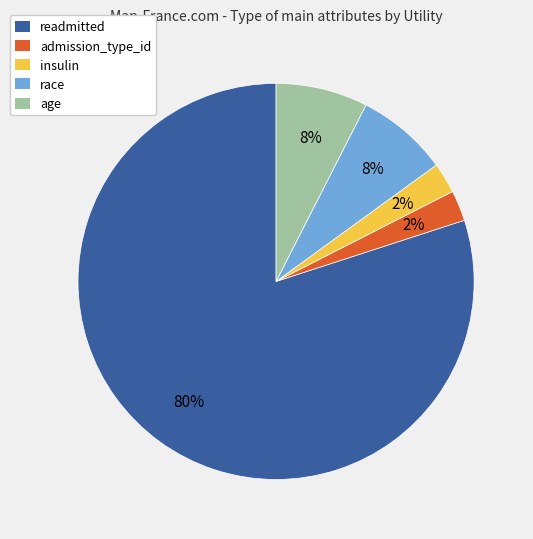

Does race represent more than half of the total?

No